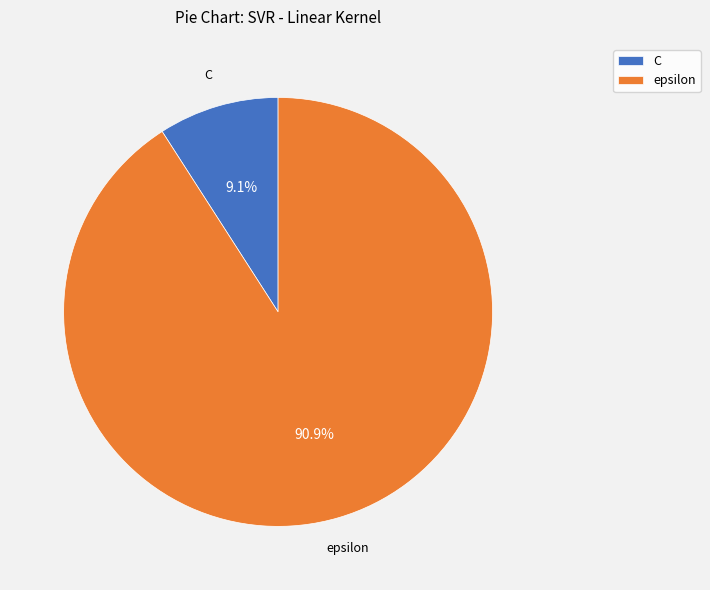

True or false: C accounts for 9% of the total.

True